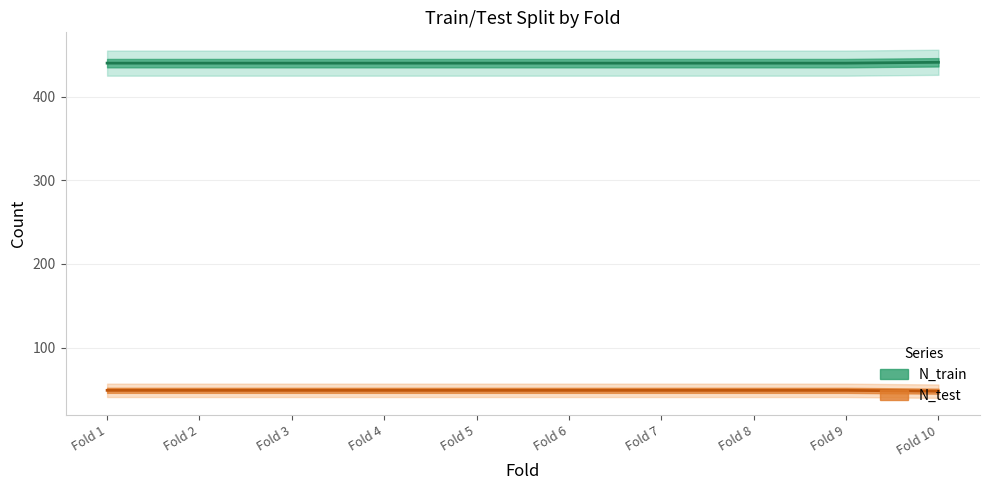

Which category has the lowest value in the N_train series?

Fold 1